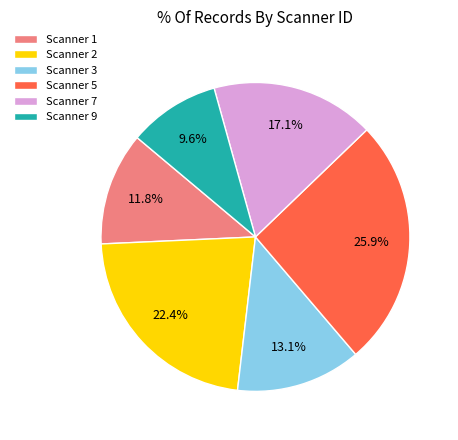

Rank the categories by value from lowest to highest.

Scanner 9, Scanner 1, Scanner 3, Scanner 7, Scanner 2, Scanner 5